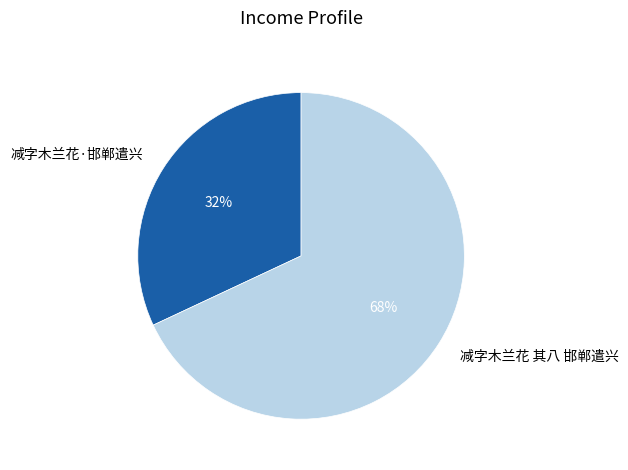

Rank the categories by value from highest to lowest.

减字木兰花 其八 邯郸遣兴, 减字木兰花·邯郸遣兴